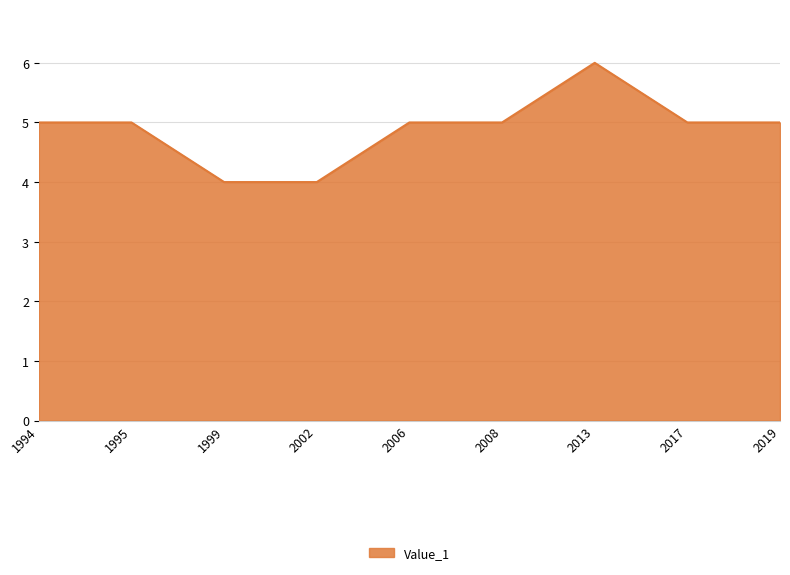

Approximately how many times larger is the value at 2019 compared to 2013?

0.8